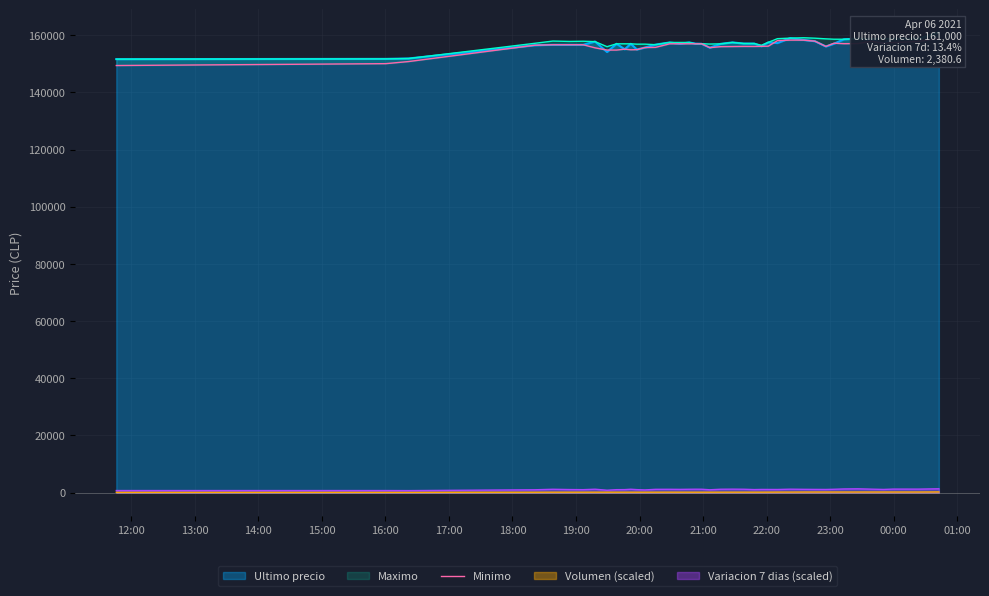

The value at 19:00 is 275566. True or false?

False